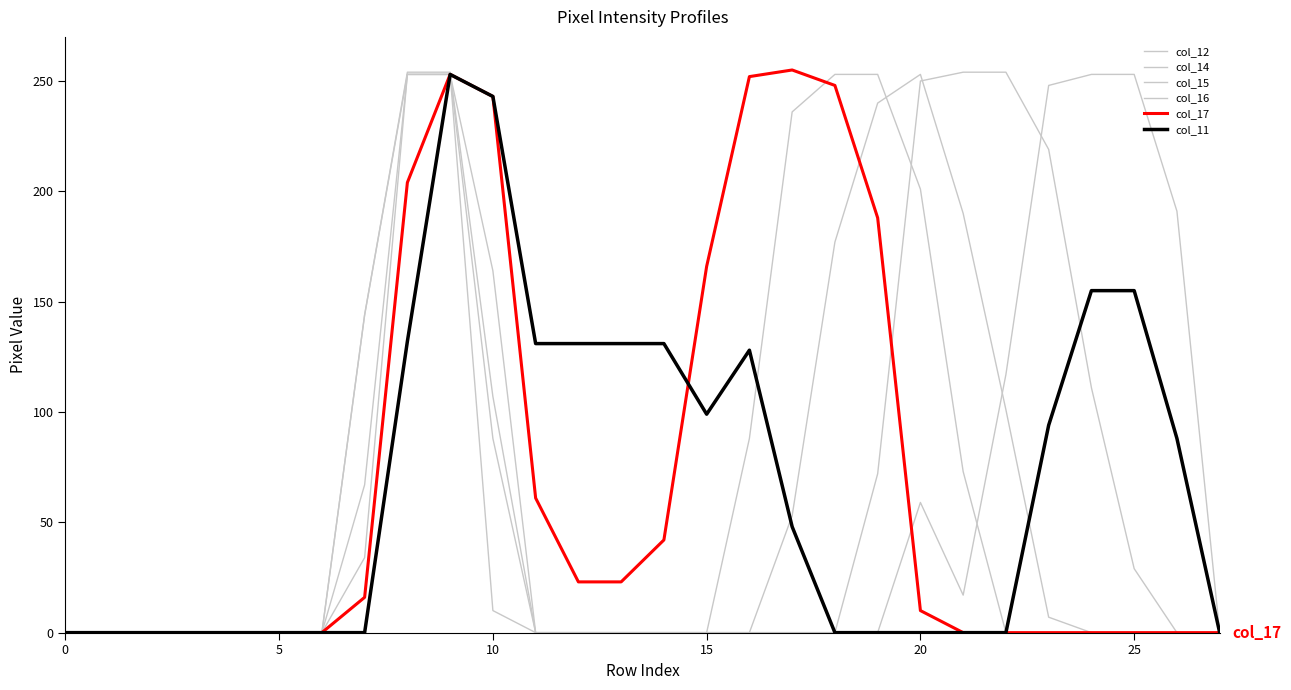

Does the chart display data point markers on the line(s)?

No